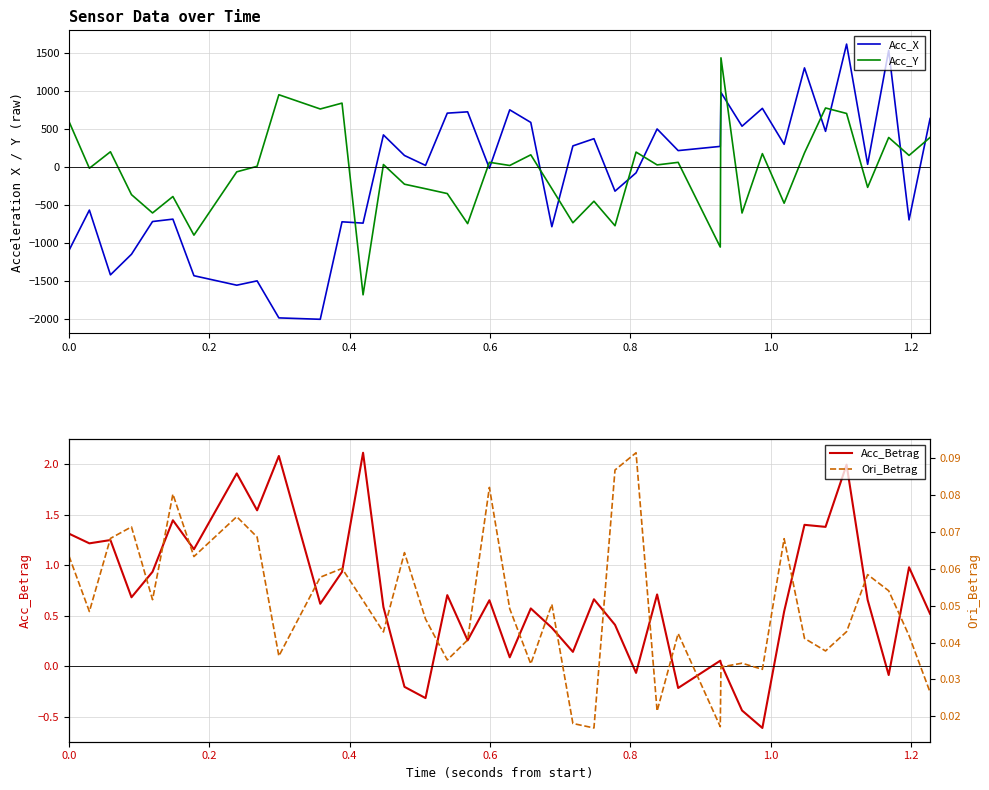

How many interior local peaks does the Acc_Y series have?

14